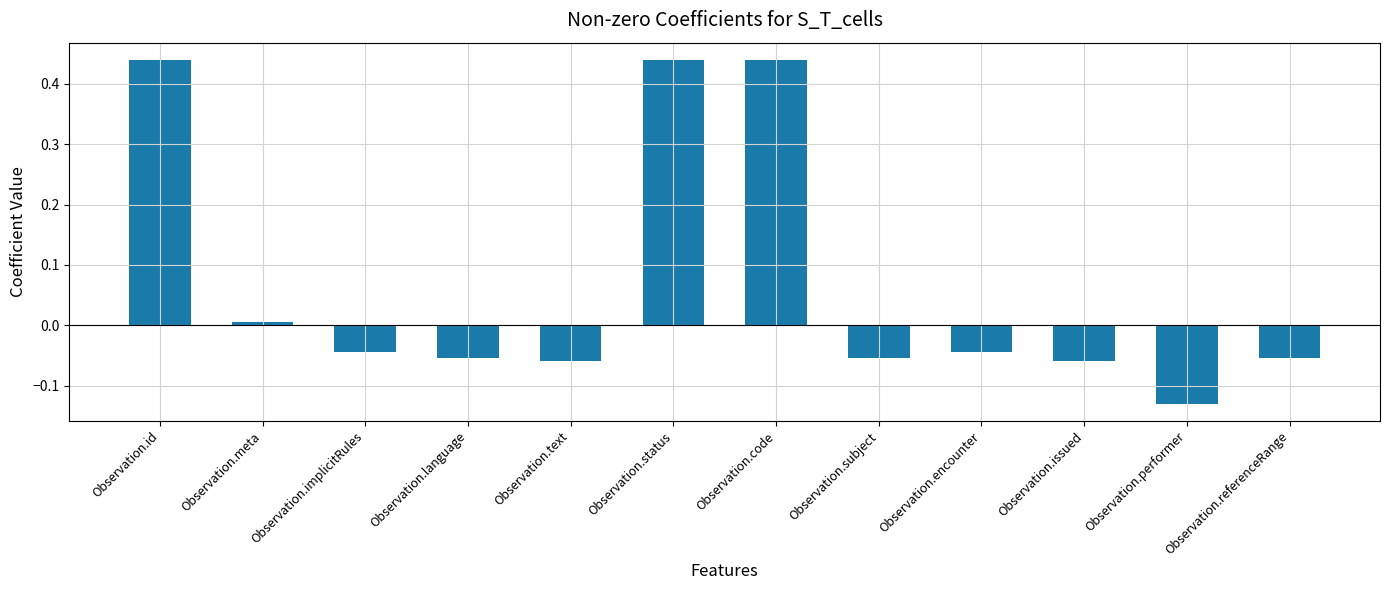

What is the difference between the maximum and minimum values?

0.6